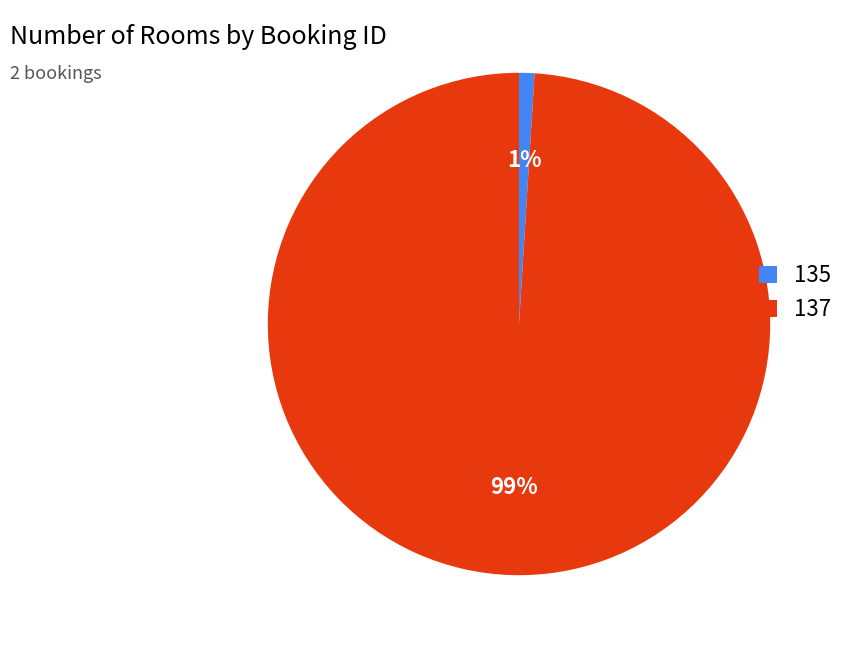

True or false: 135 accounts for 11% of the total.

False